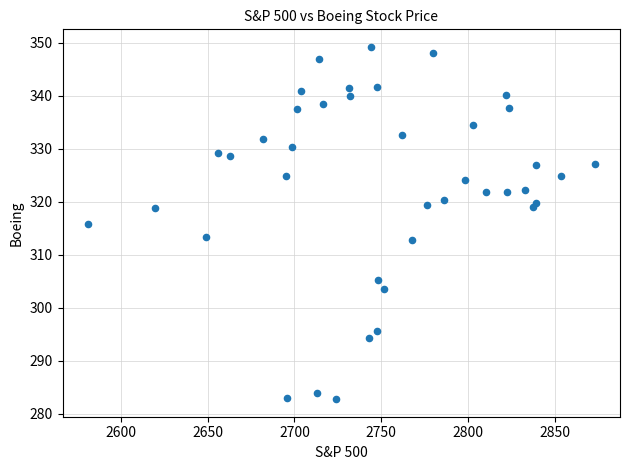

What is the range of X values (max minus min)?

291.9